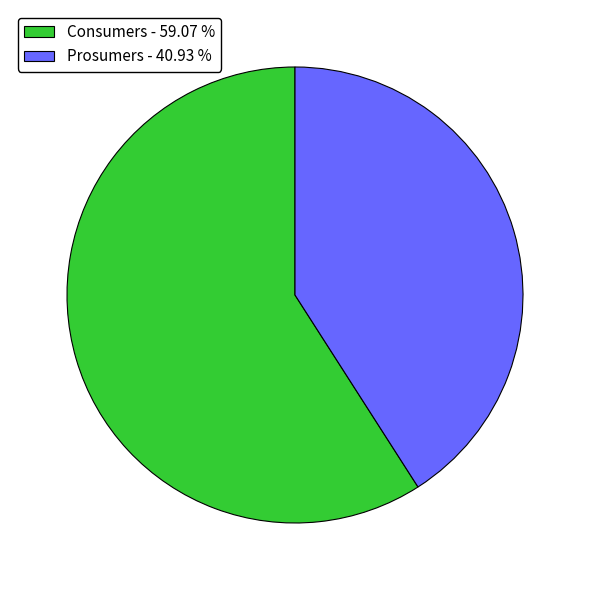

Is the sum of Consumers - 59.07 % and Prosumers - 40.93 % greater than half?

Yes